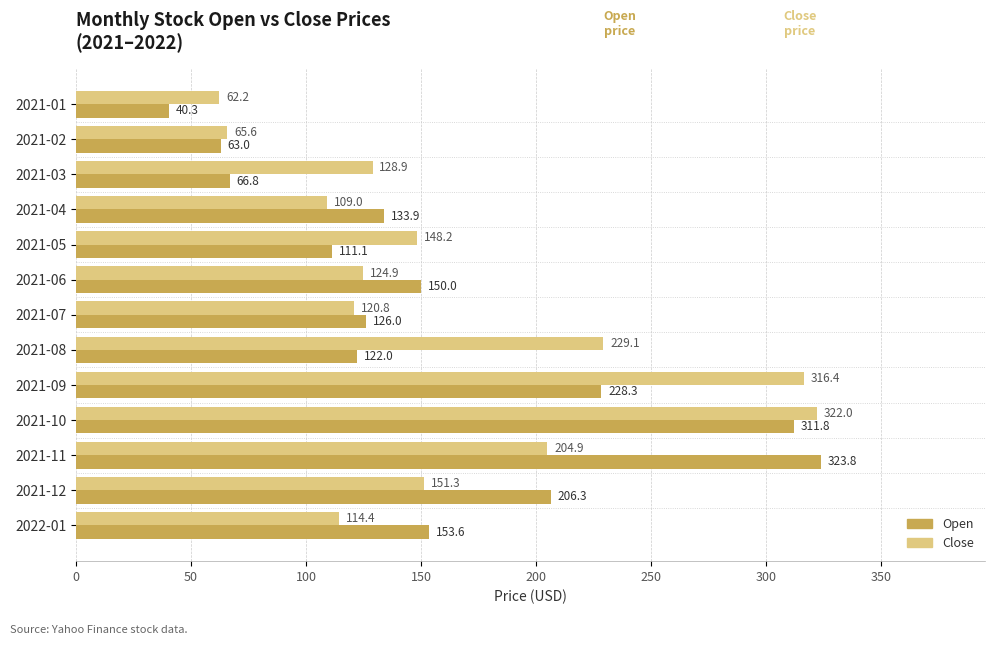

True or false: Open has a value of 311.8 at 2021-10.

True